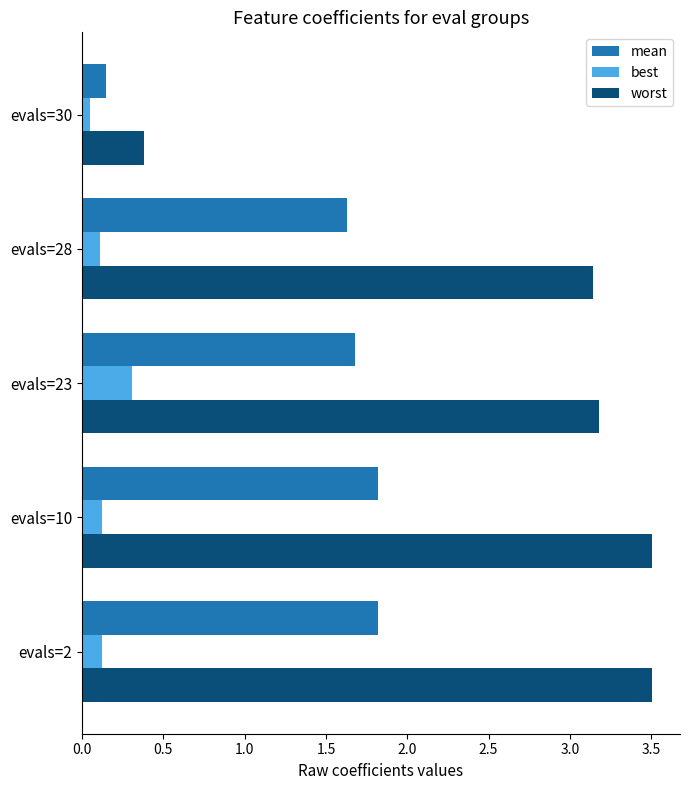

List the series in order of their overall mean, lowest first.

best, mean, worst